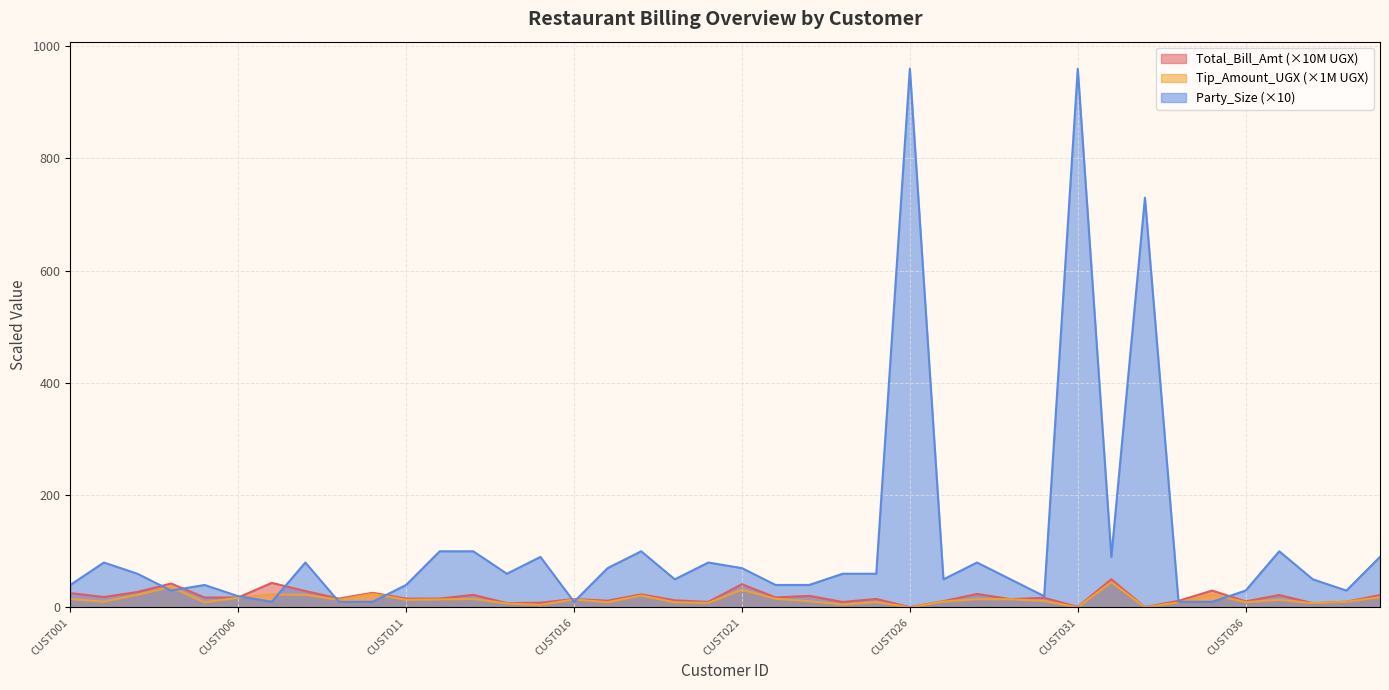

At which label is Total_Bill_Amt closest to 25?

CUST001